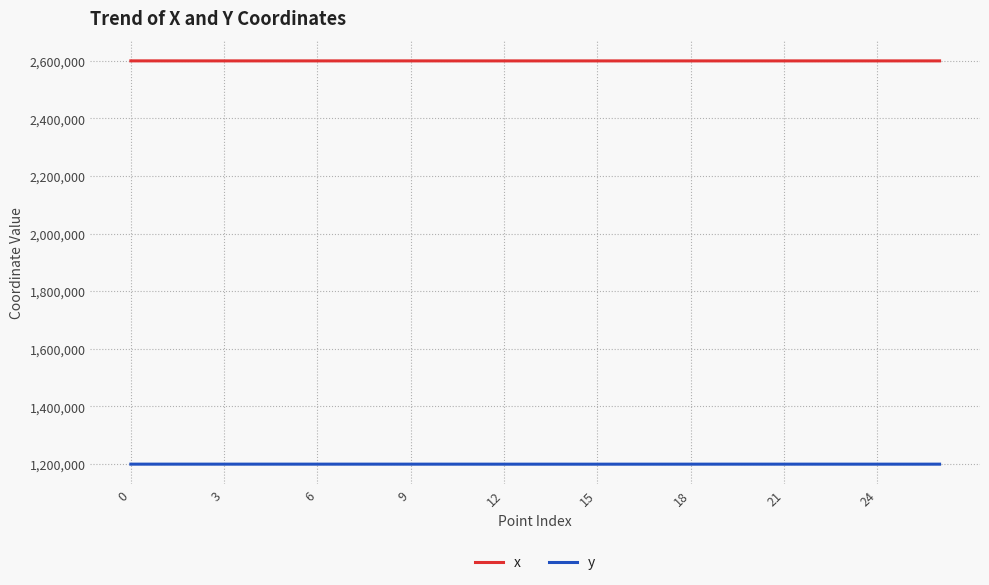

Which series has the largest total across all categories?

x